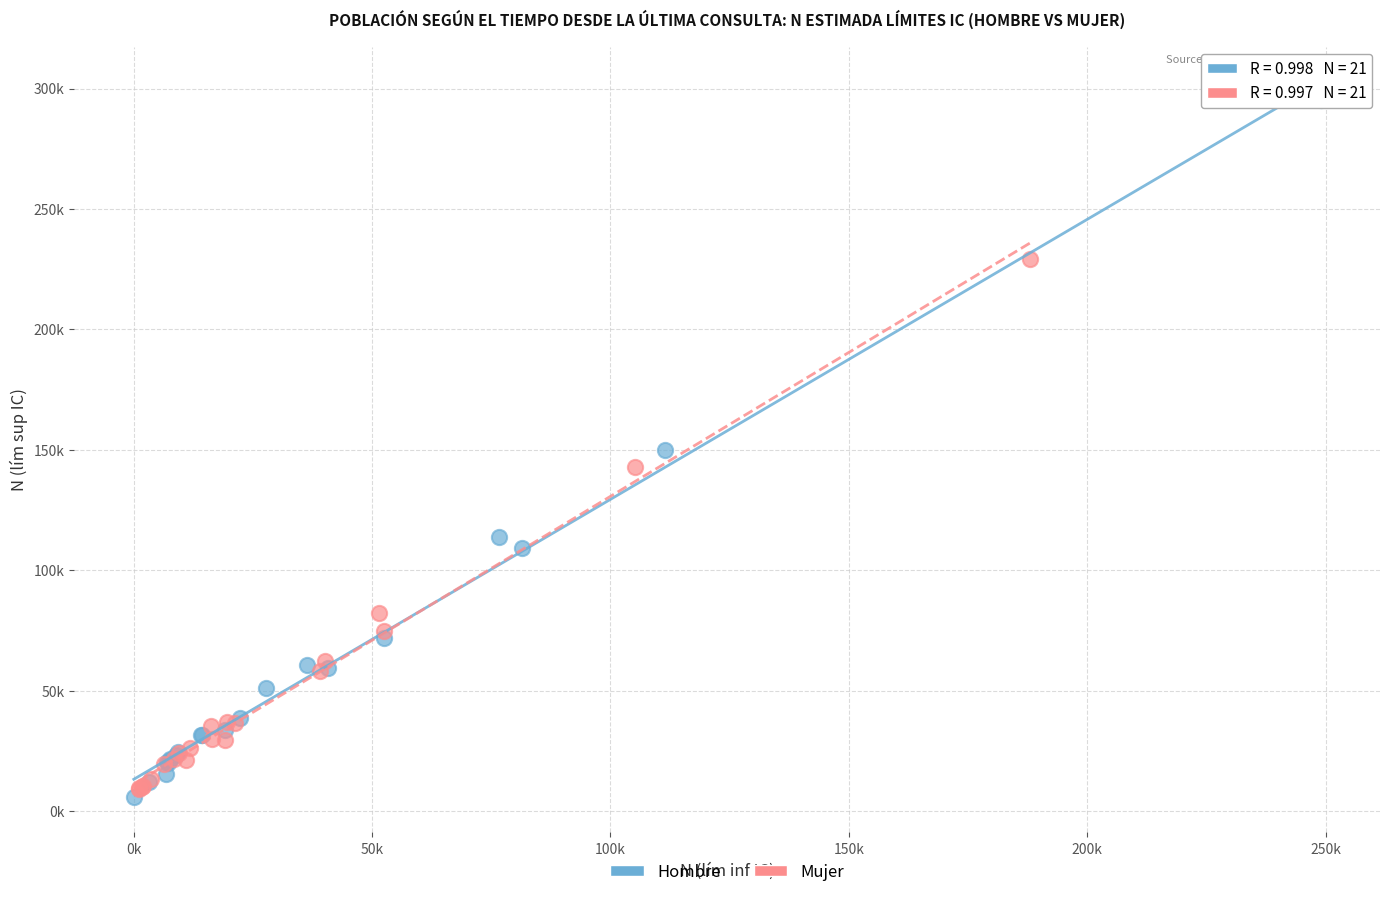

Which series contains the lowest Y value?

Hombre